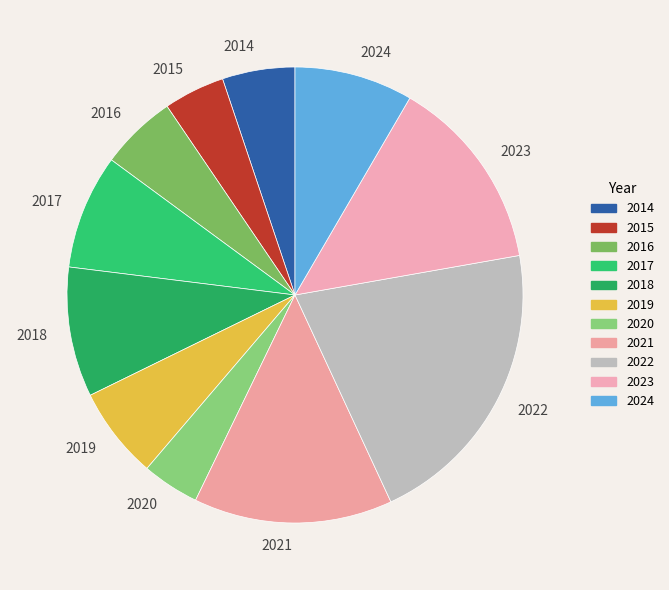

Between 2016 and 2015, which is larger?

2016